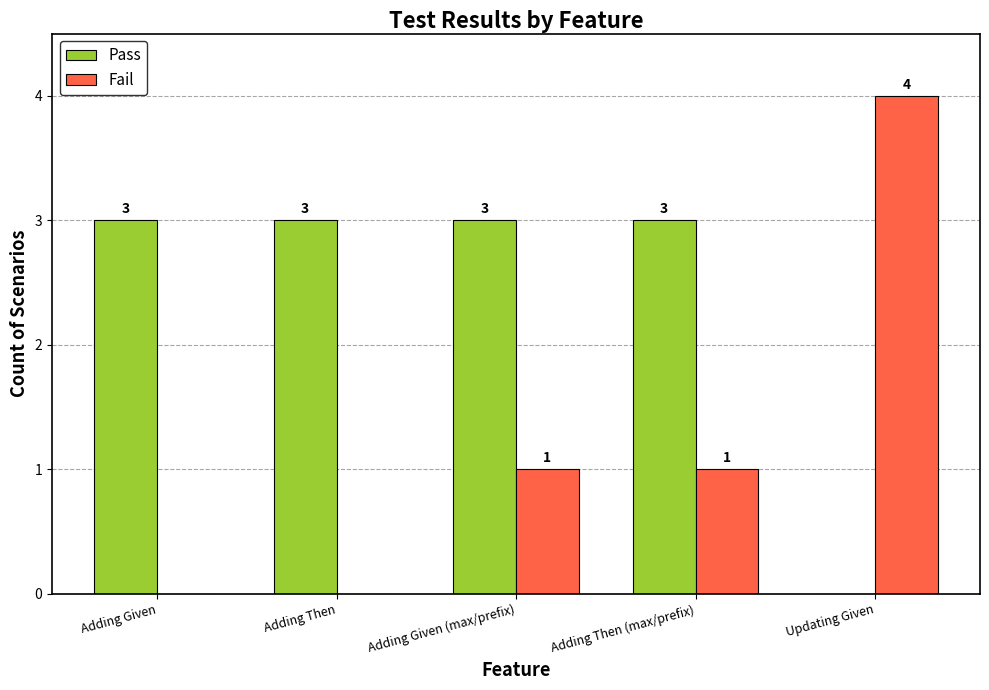

Is the value of Pass at Adding Given greater than the value of Fail at Adding Then?

Yes